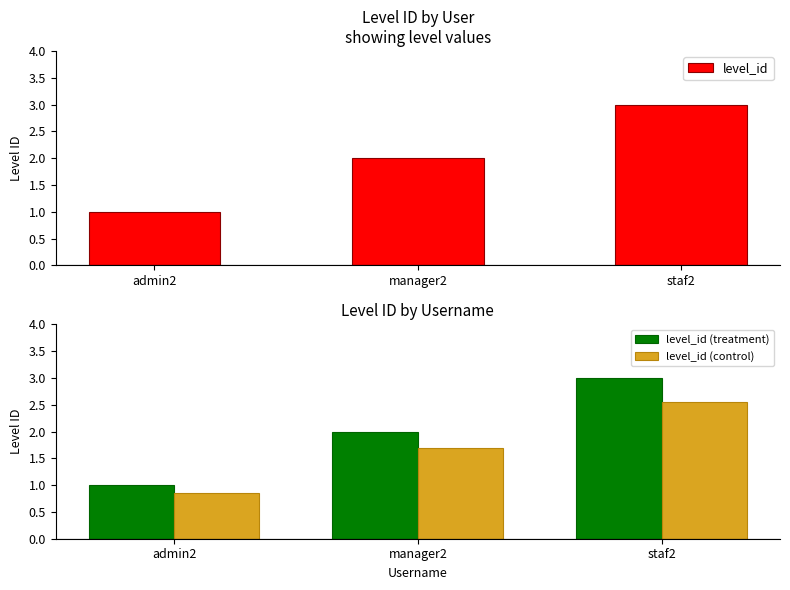

How many values in the level_id (control) series exceed 1?

2